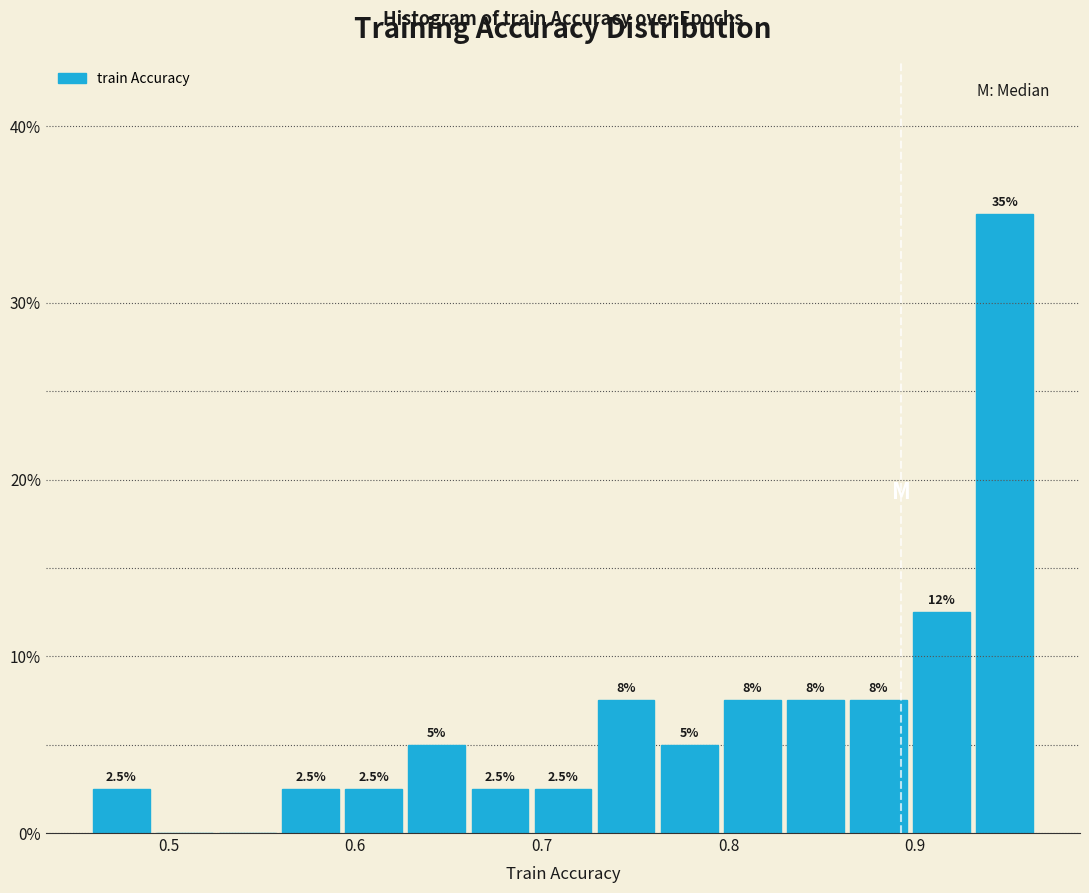

Around what value on the x-axis is the tallest bar? Give the approximate position of its centre, as read against the axis.

0.95